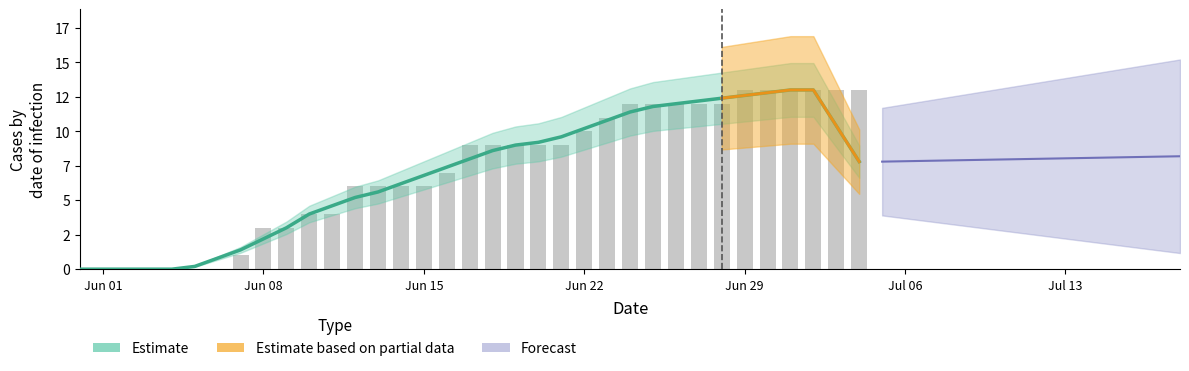

Reading left to right, what are all the values shown in this chart?

0	0	0	0	0	0	0	1	3	3	4	4	6	6	6	6	7	9	9	9	9	9	10	11	12	12	12	12	12	13	13	13	13	13	13